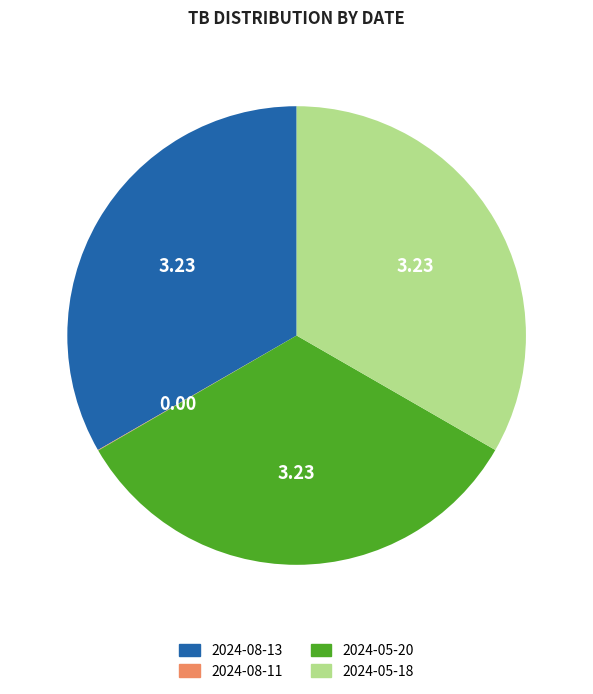

Is there any slice that represents more than half of the pie?

No